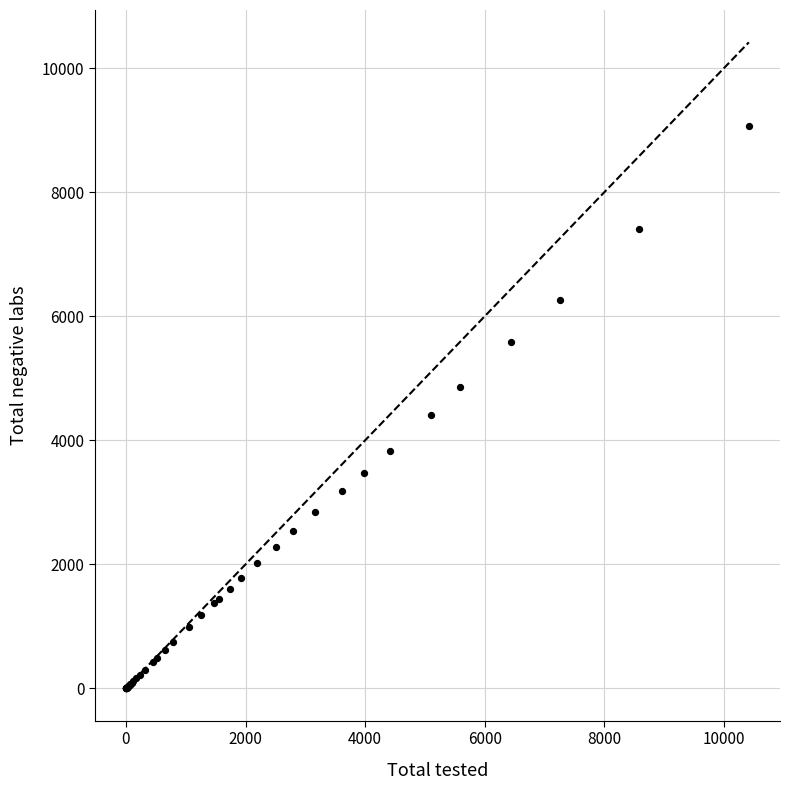

What Y value in the scatter plot is closest to 4532?

4412